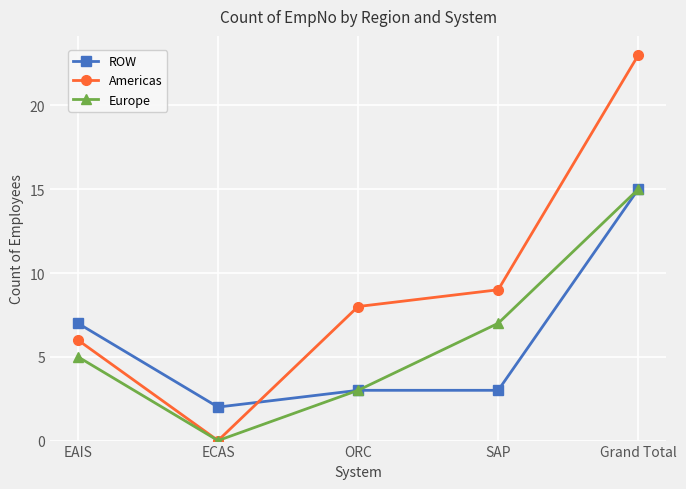

Rank the series at SAP from lowest to highest value.

ROW, Europe, Americas